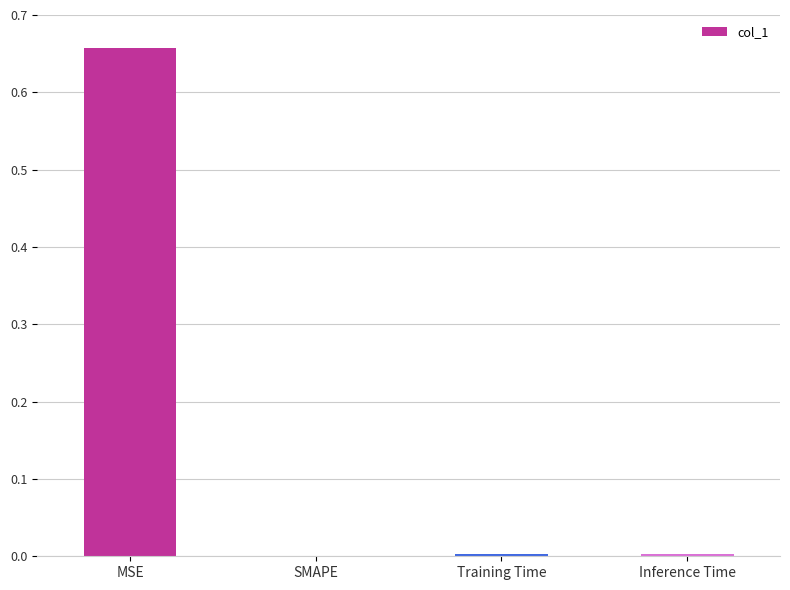

Which has a higher value, MSE or Training Time?

MSE